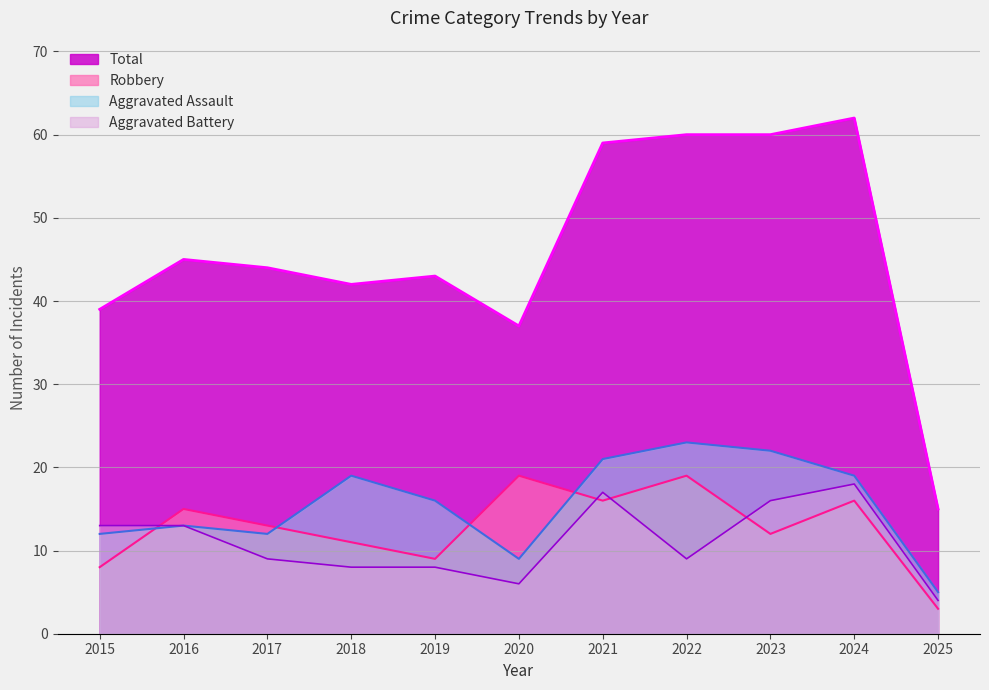

Is the value of Robbery at 2016 greater than the value of Aggravated Assault at 2018?

No